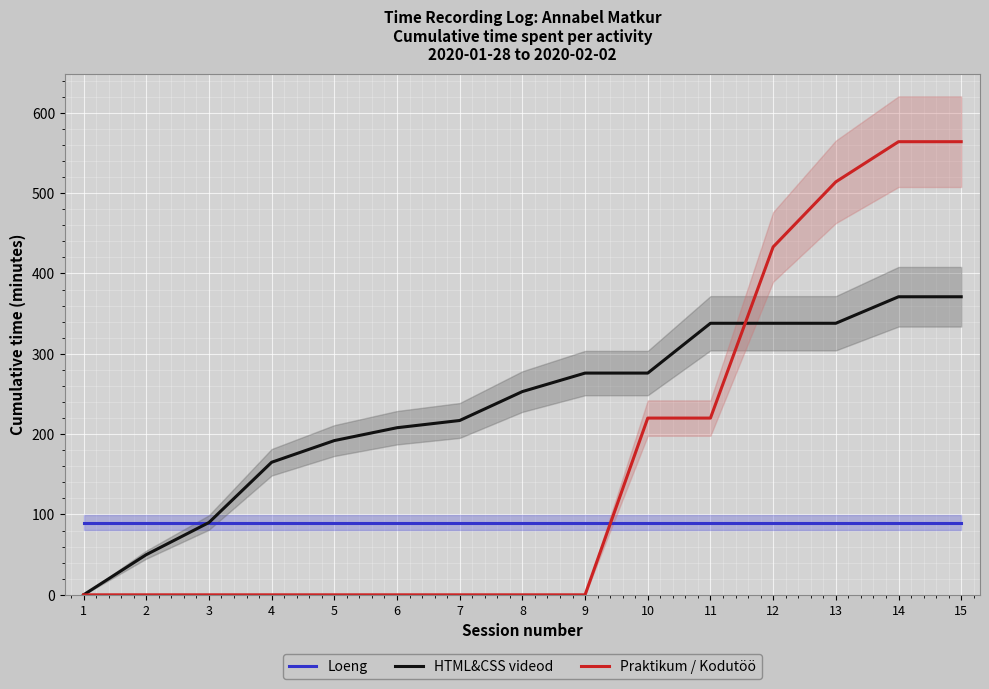

At which category is the sum across all series the highest?

14